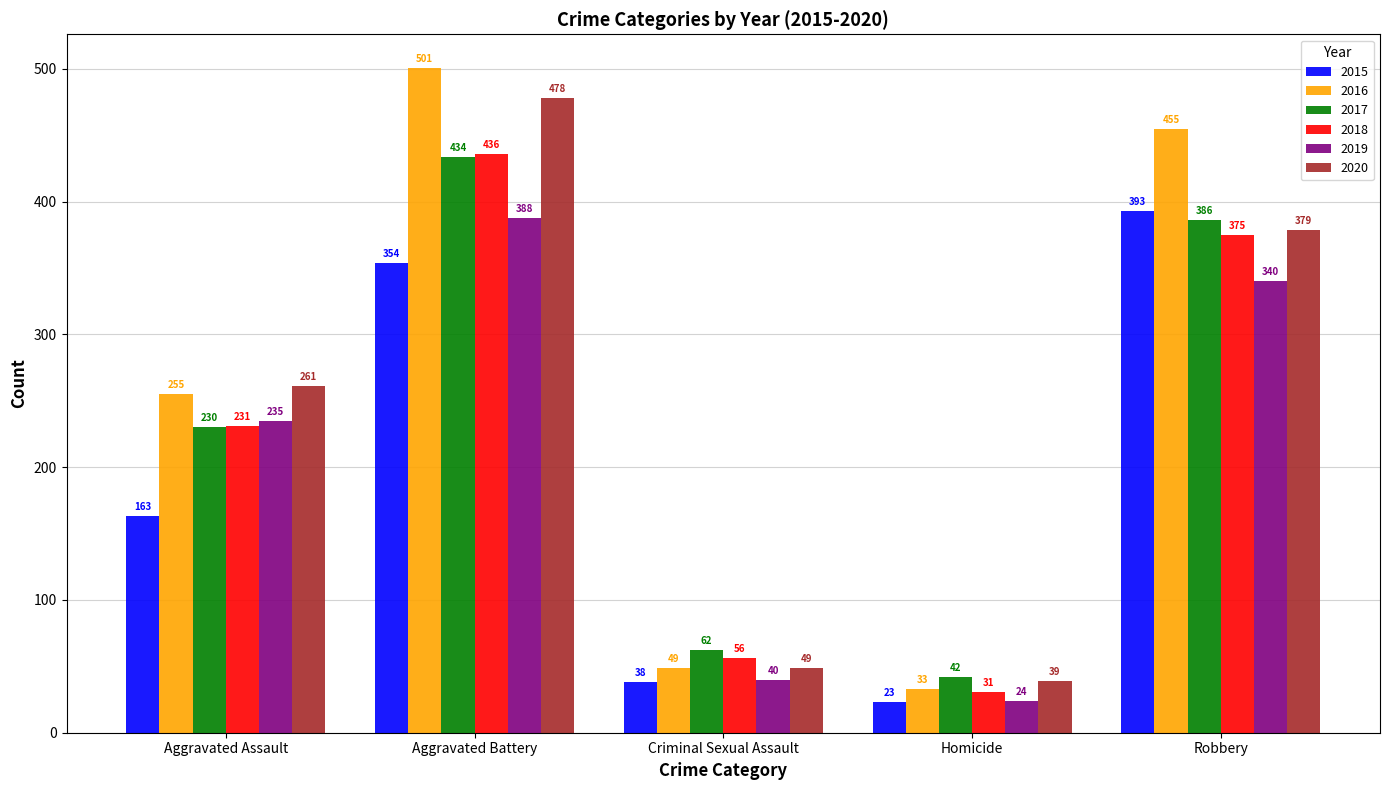

At how many categories does at least one series exceed 259?

3